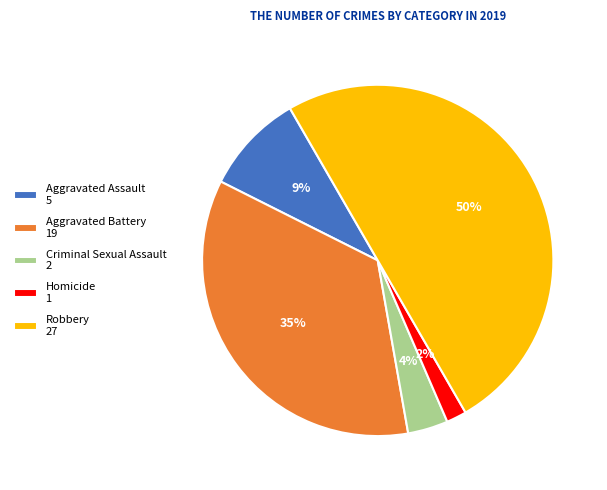

To the nearest percent, what percentage of the pie is Aggravated Assault?

9%